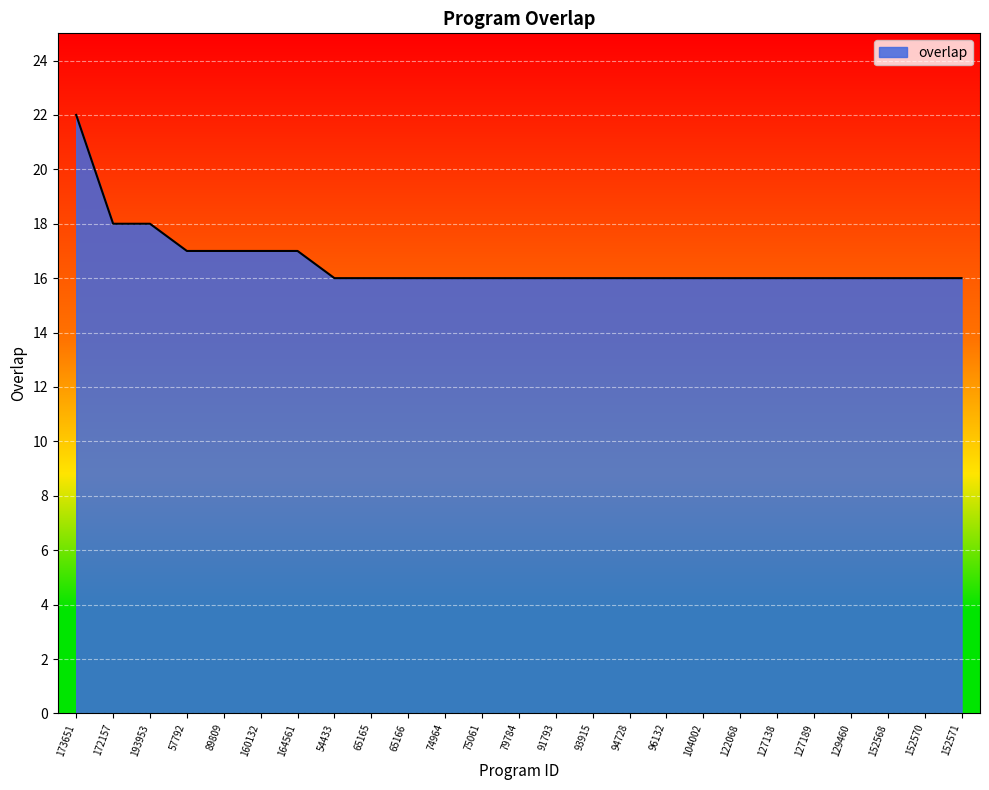

What is the approximate value at 129460?

16